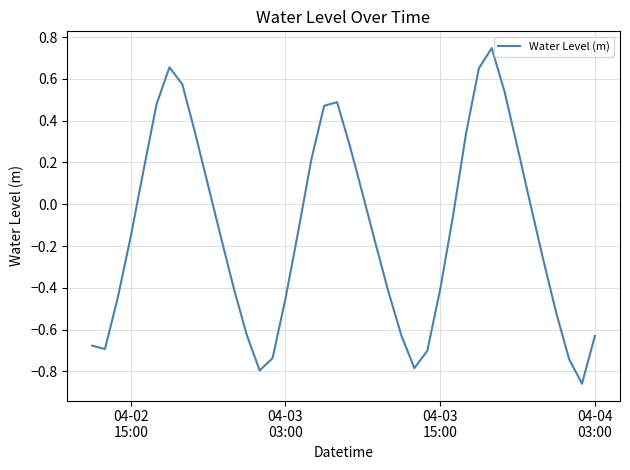

How many lines are shown in the chart?

1